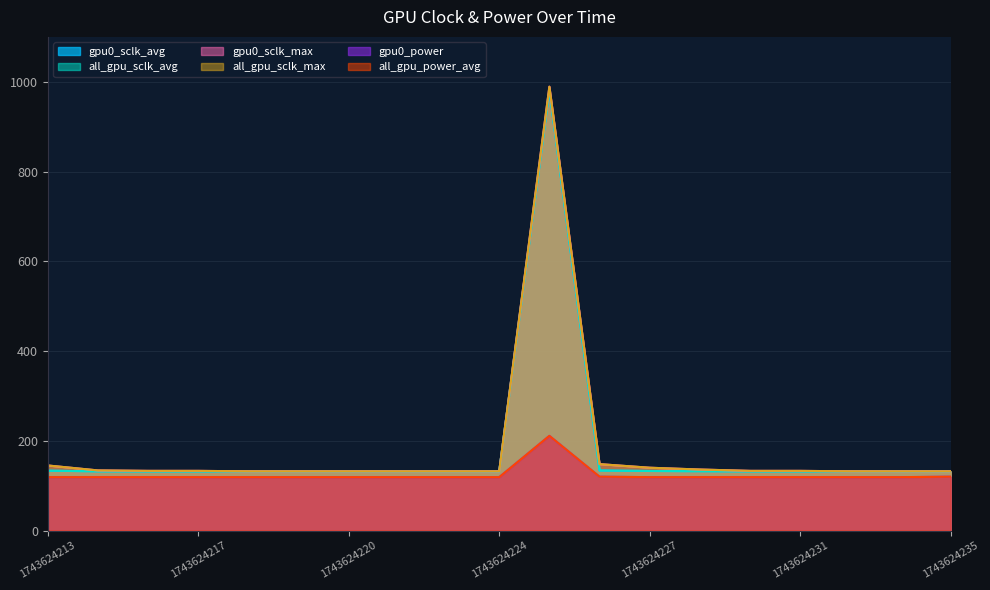

Count the number of data series in this chart.

6